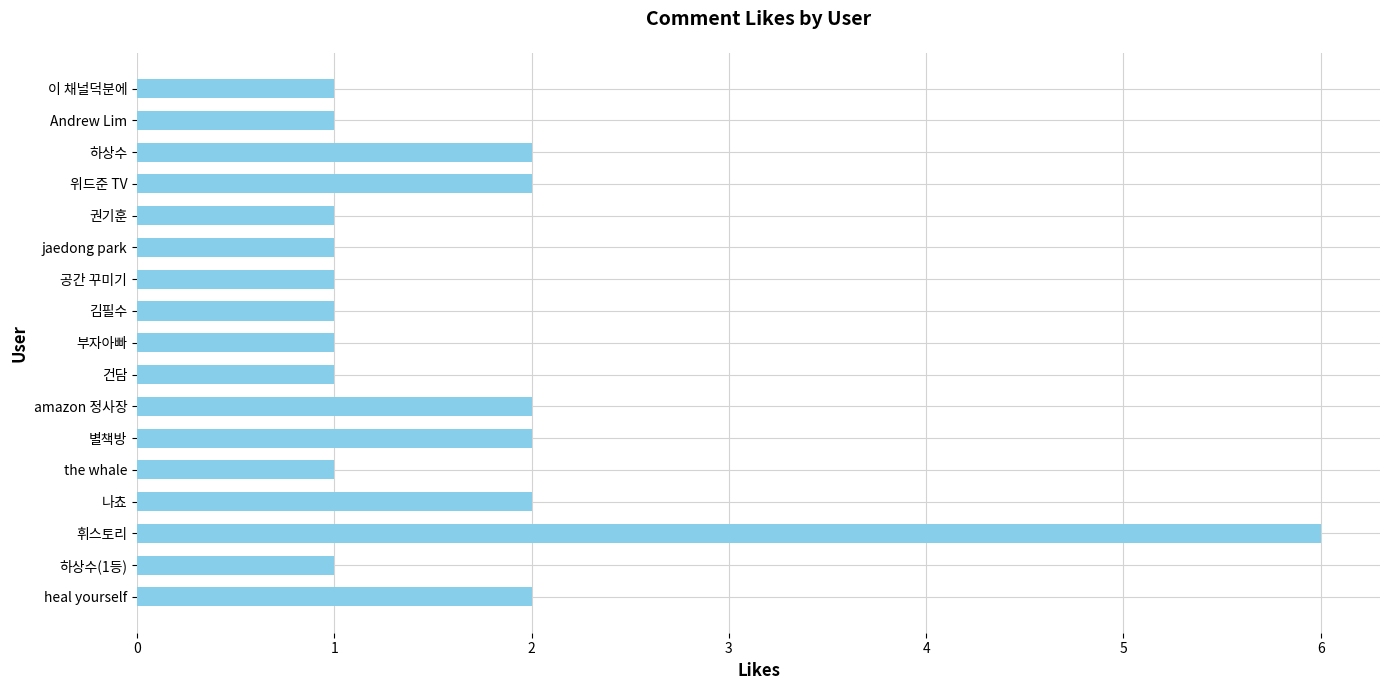

What is the difference between the maximum and minimum values?

5